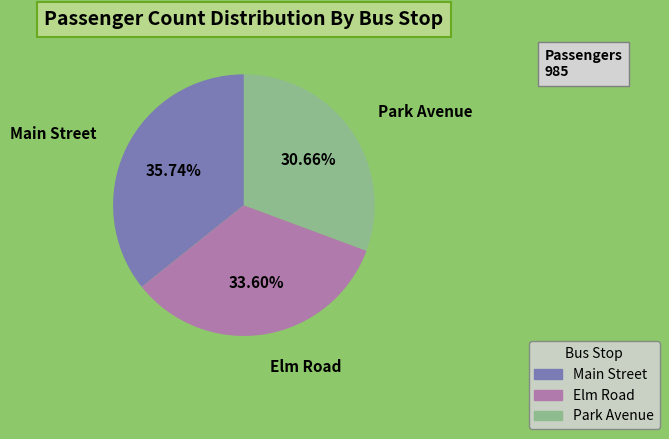

Which has a higher value, Park Avenue or Elm Road?

Elm Road